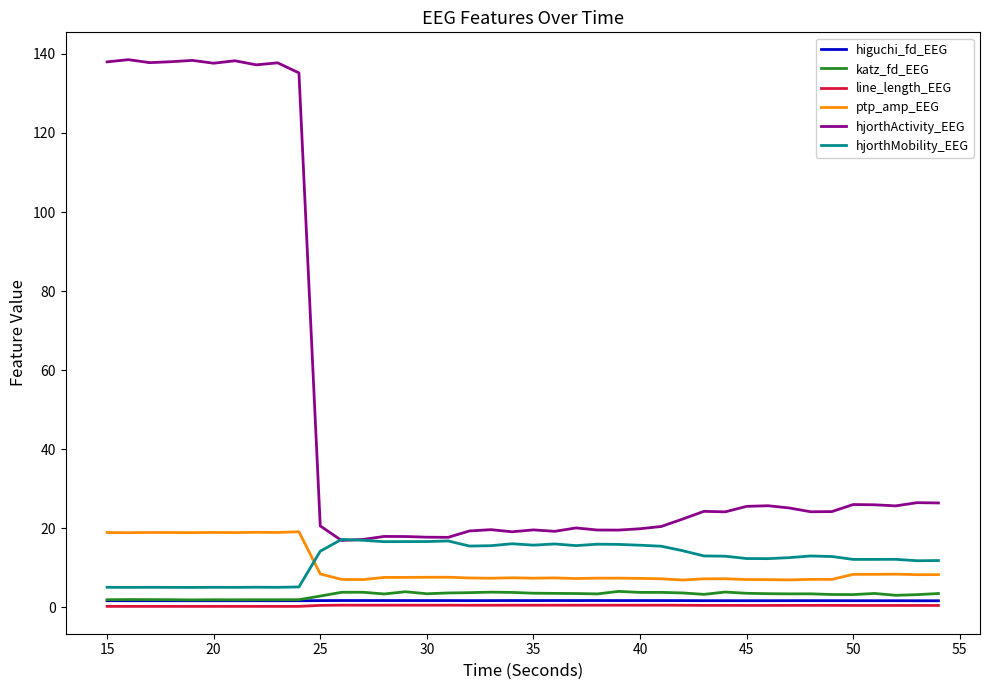

True or false: ptp_amp_EEG and hjorthActivity_EEG cross at least once.

False